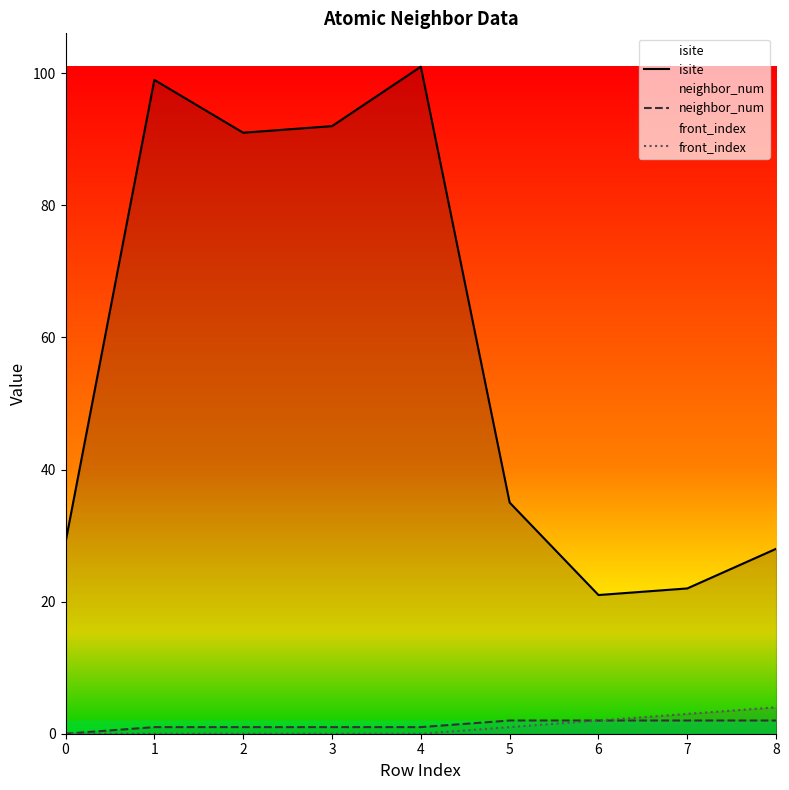

Which series has the largest range (max minus min)?

isite